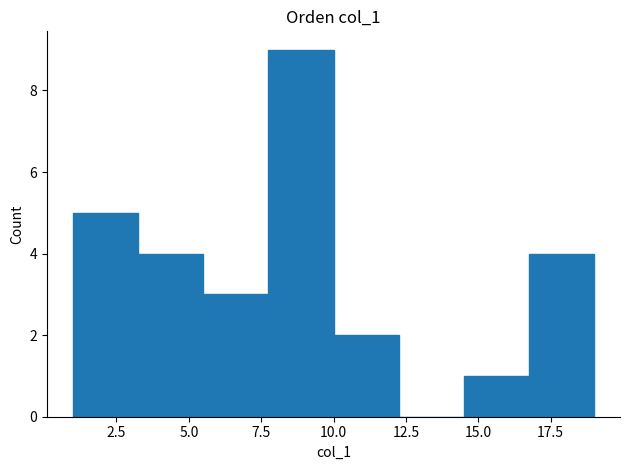

Reading left to right, transcribe this chart: for each bar, give the range it covers on the x-axis and its height. Neither the bar edges nor the heights are printed on the chart, so give them approximately, as read against the axes.

1.00 to 3.25: 5
3.25 to 5.50: 4
5.50 to 7.75: 3
7.75 to 10.00: 9
10.00 to 12.25: 2
12.25 to 14.50: 0
14.50 to 16.75: 1
16.75 to 19.00: 4